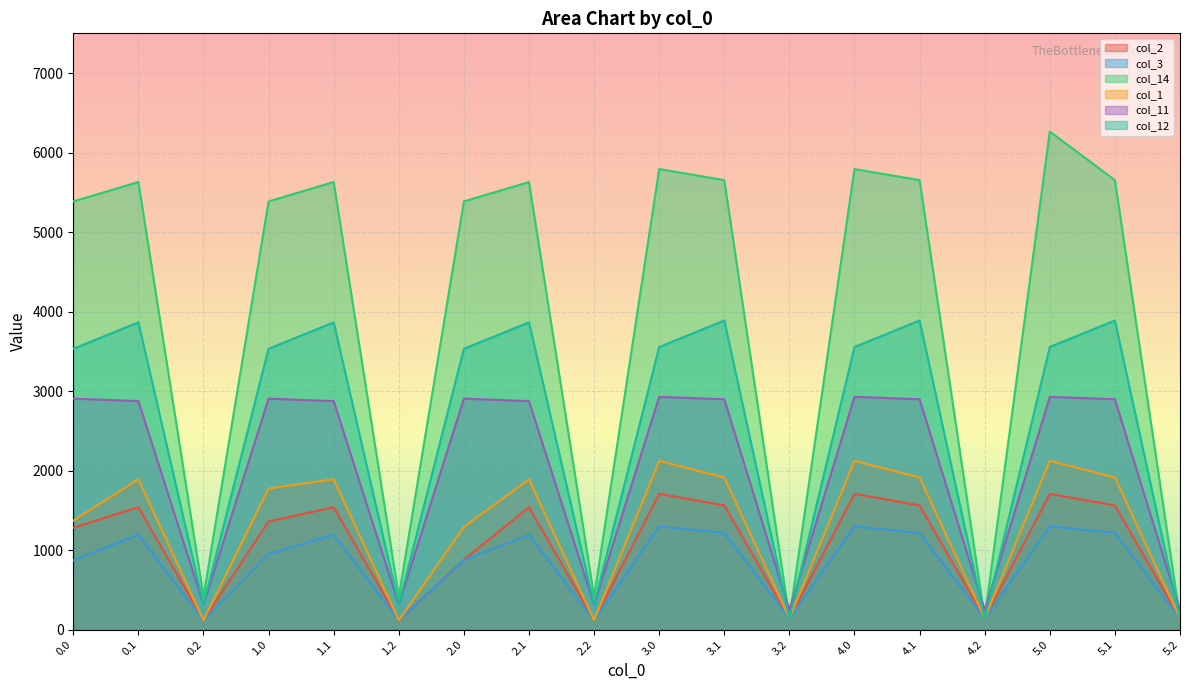

Which series changed the most between 3.2 and 5.0?

col_14